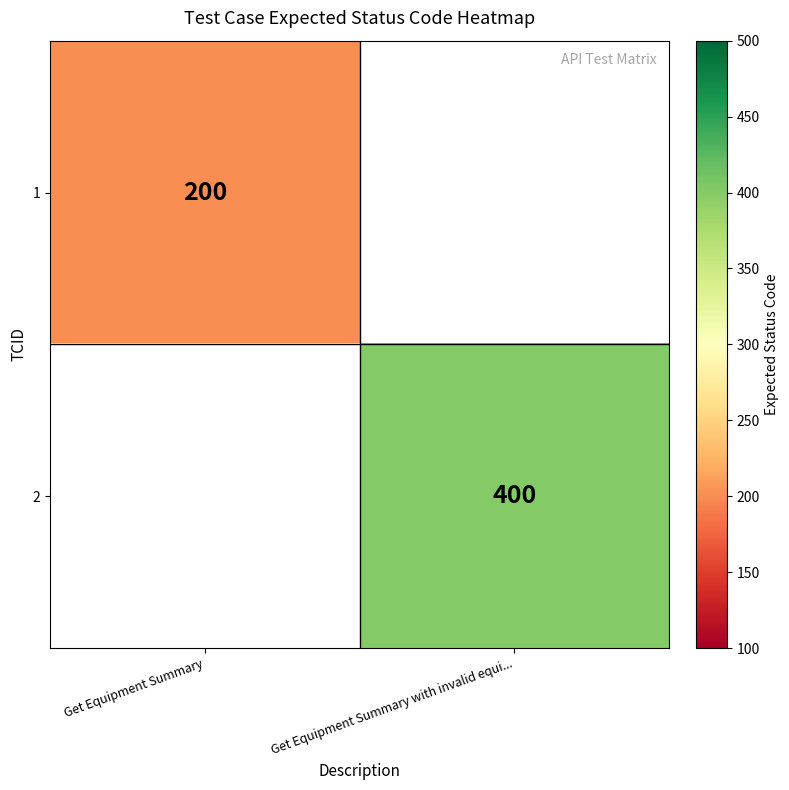

Is the value of 1 at Get Equipment Summary greater than the value of 2 at Get Equipment Summary with invalid equi...?

No